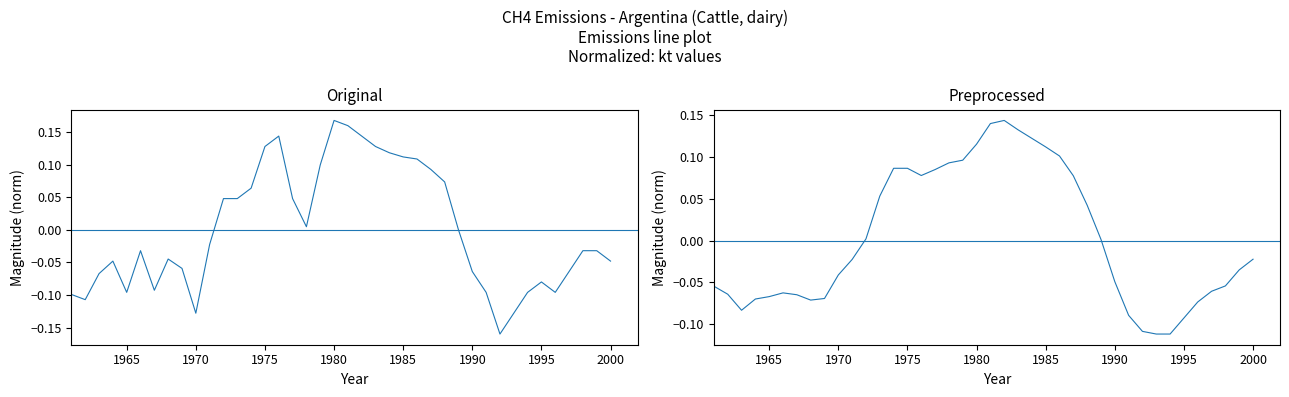

How many points are higher than both their immediate neighbors (excluding endpoints)?

2